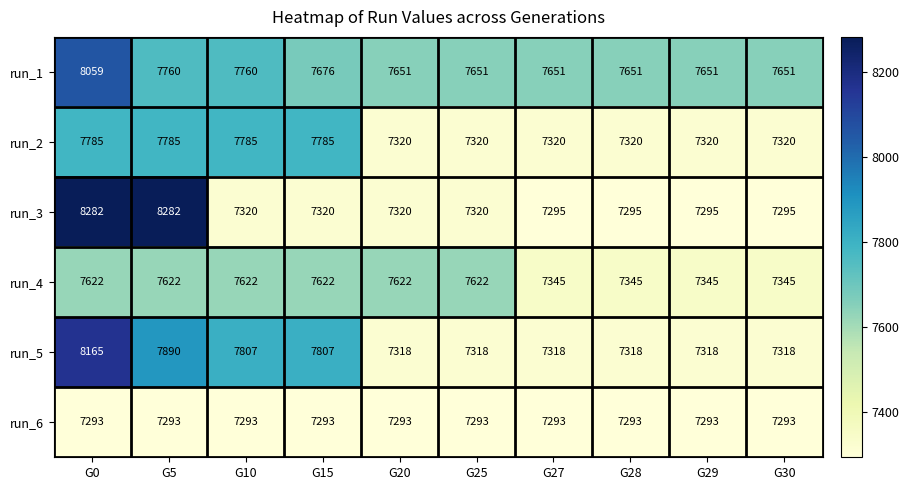

What is the spread (max minus min) of values at G20?

358